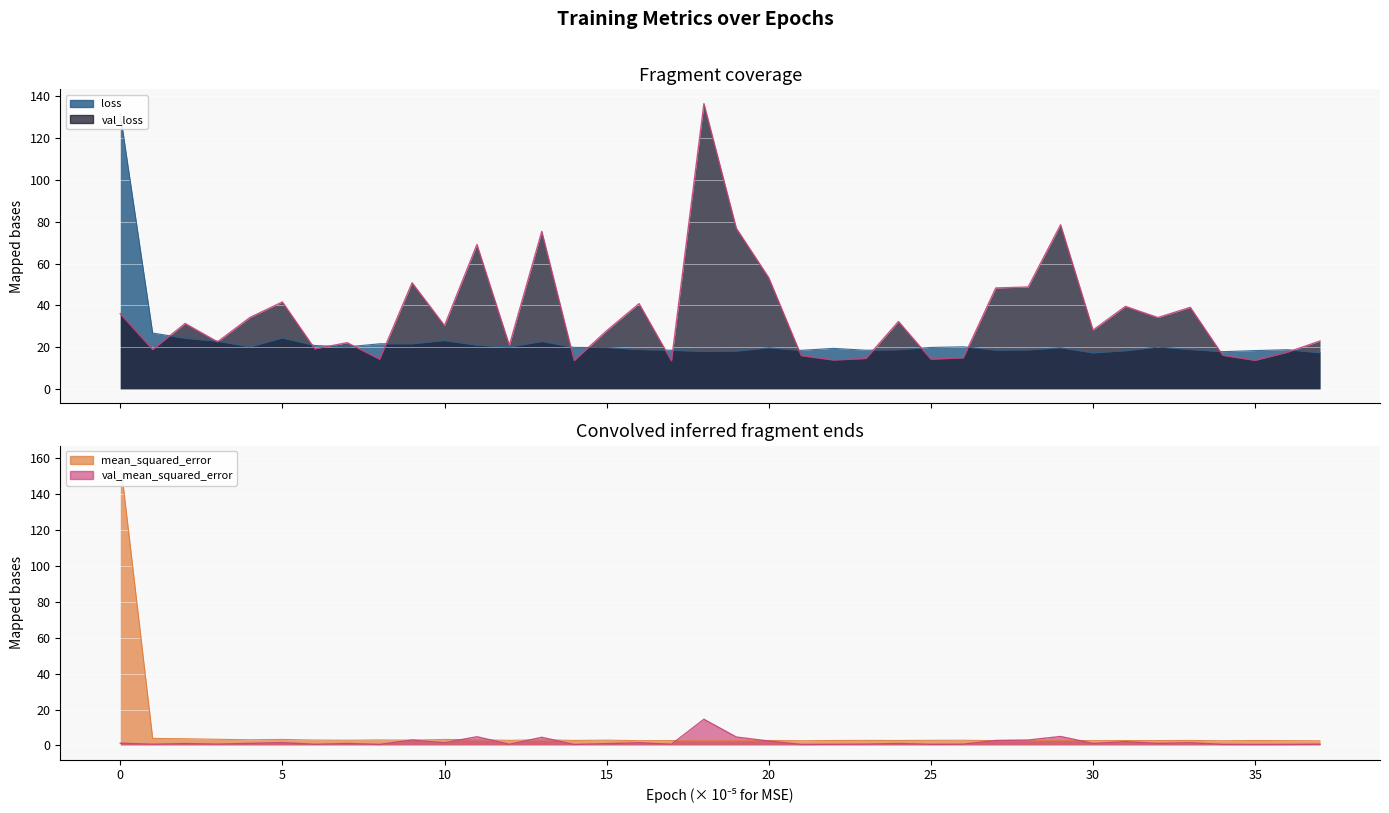

Is the value of loss at 31 greater than the value of mean_squared_error at 20?

Yes